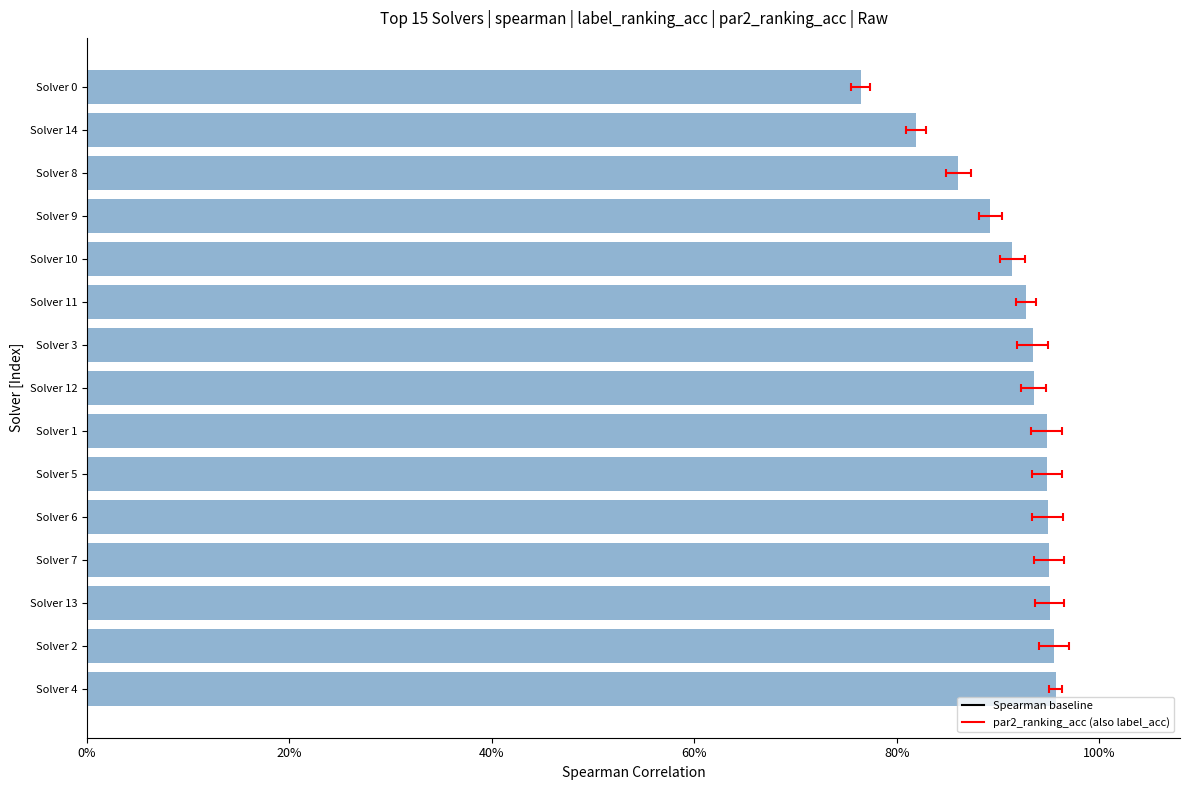

The value at Solver 6 is 0.9. True or false?

True